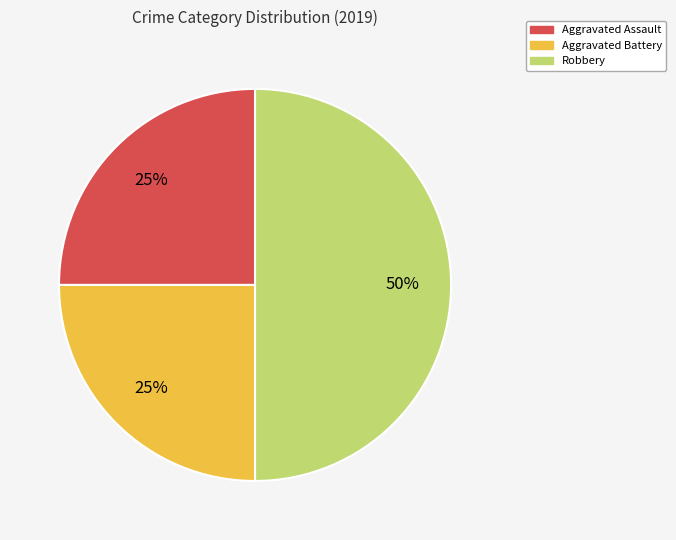

To the nearest percent, what is the average slice percentage?

33%